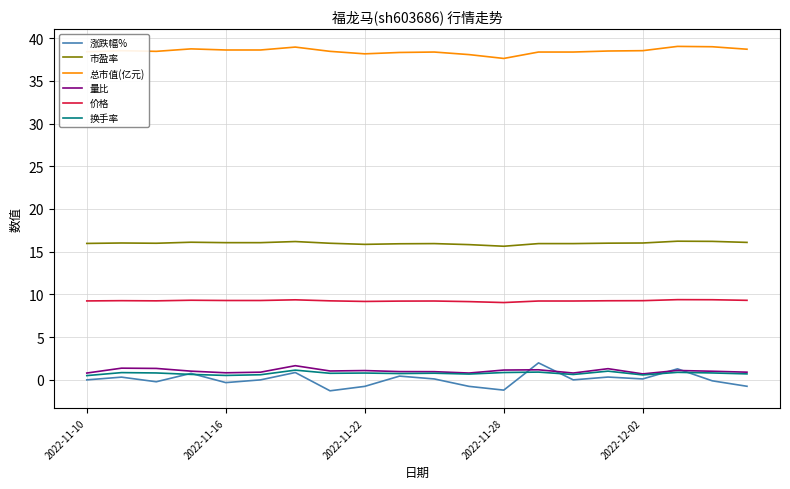

True or false: 价格 and 总市值(亿元) cross at least once.

False